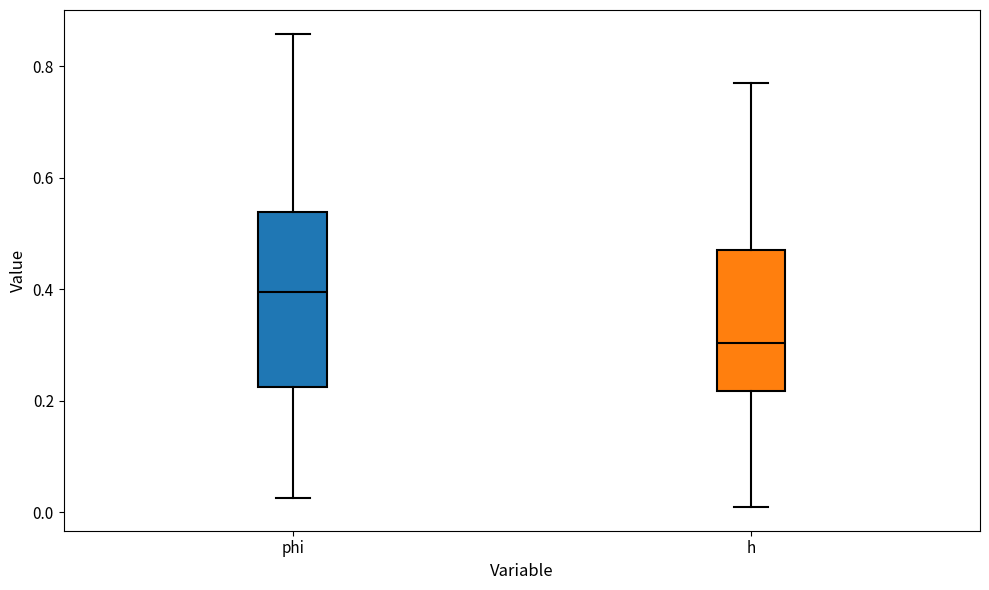

Reading left to right, transcribe this box plot: for each box, give where its median line is, the range the box spans, and where its two whiskers end, as read against the y-axis. The values are not printed on the chart, so give them approximately, as read against the axis.

phi: median 0.40, box 0.22 to 0.54, whiskers 0.02 to 0.86
h: median 0.30, box 0.22 to 0.48, whiskers 0.00 to 0.78